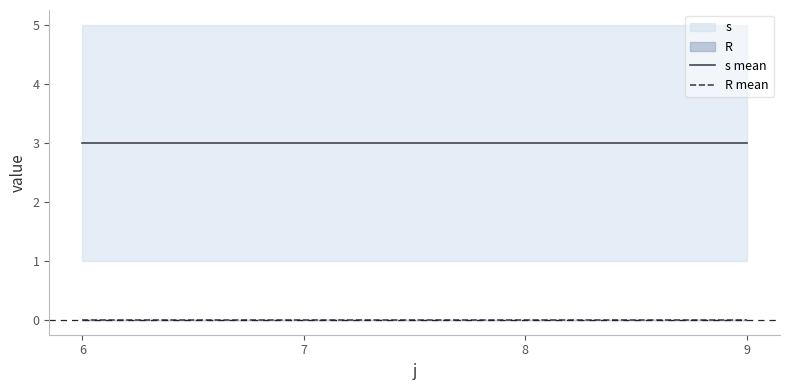

Reading left to right, transcribe all the data shown in this chart.

s mean: 6=3	7=3	8=3	9=3
R mean: 6=0	7=0	8=0	9=0